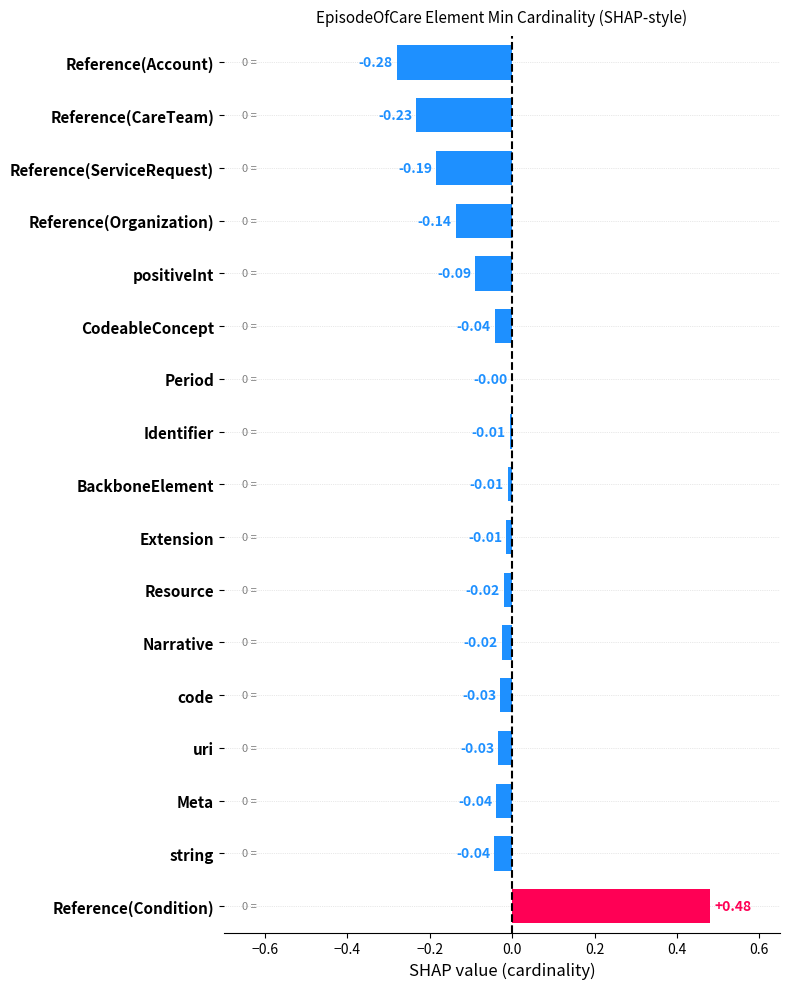

At which label is the value closest to 0?

Period